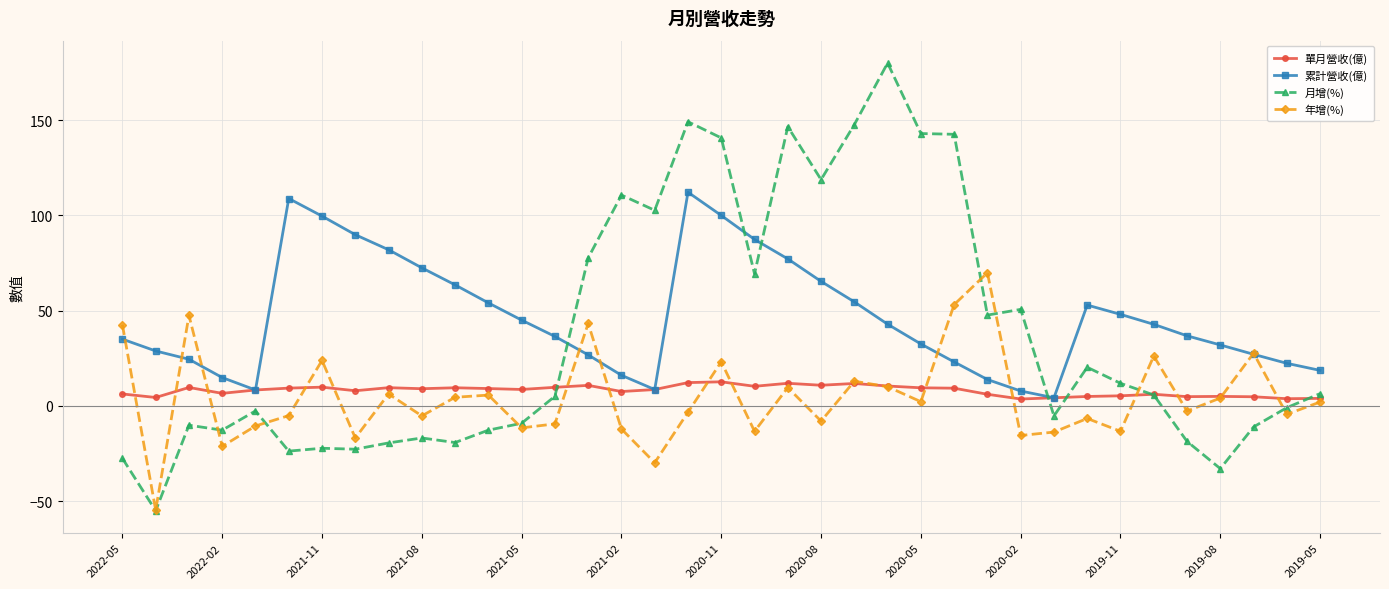

Rank the series by their maximum value, from lowest to highest.

單月營收(億), 年增(%), 累計營收(億), 月增(%)